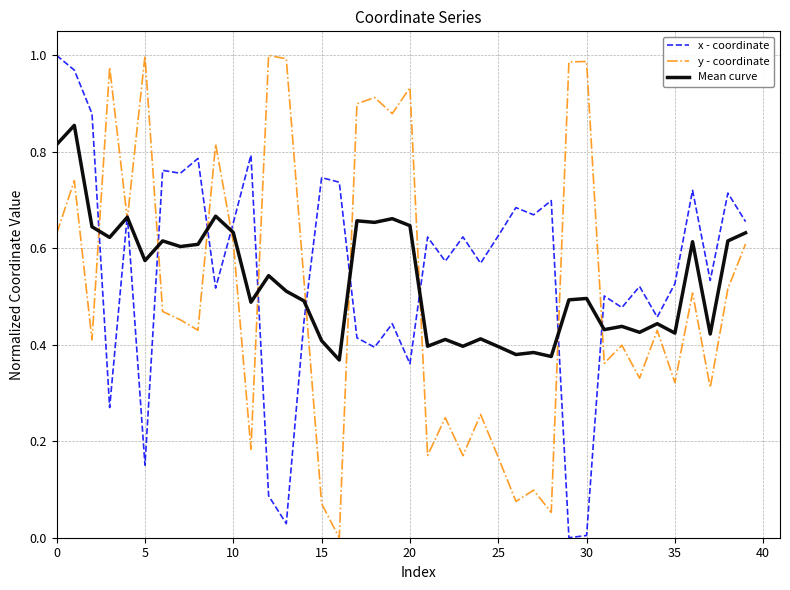

What is the sum of all x - coordinate values?

22.0